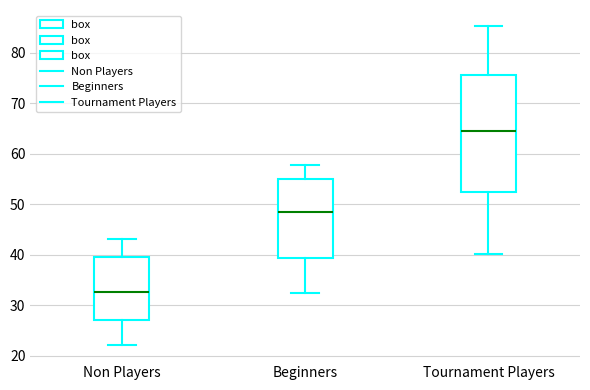

Which box is the tallest, from its lower edge to its upper edge?

Tournament Players